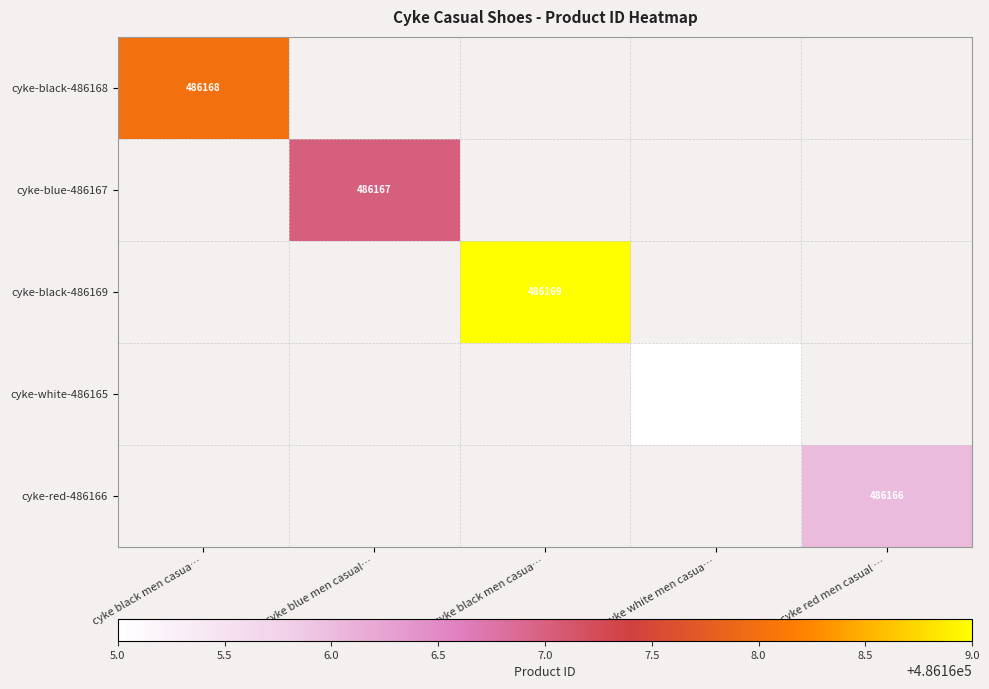

Count the number of data series in this chart.

5